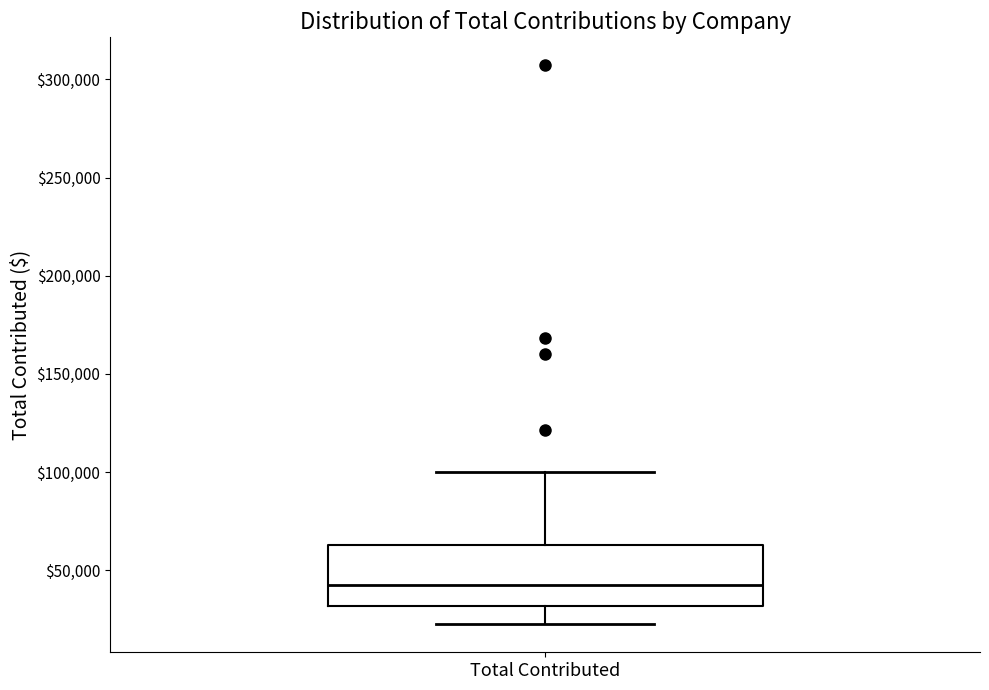

Read this box plot against the y-axis: the position of the median line, the range covered by the box, and the ends of both whiskers. The values are not printed on the chart, so give them approximately, as read against the axis.

median 45000, box 30000 to 65000, whiskers 25000 to 100000